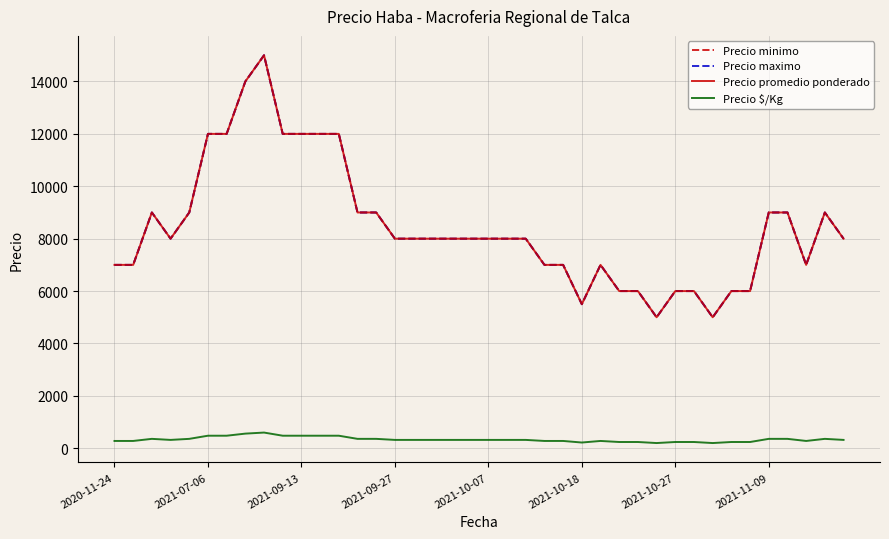

Is this an area chart (filled region under the line)?

No